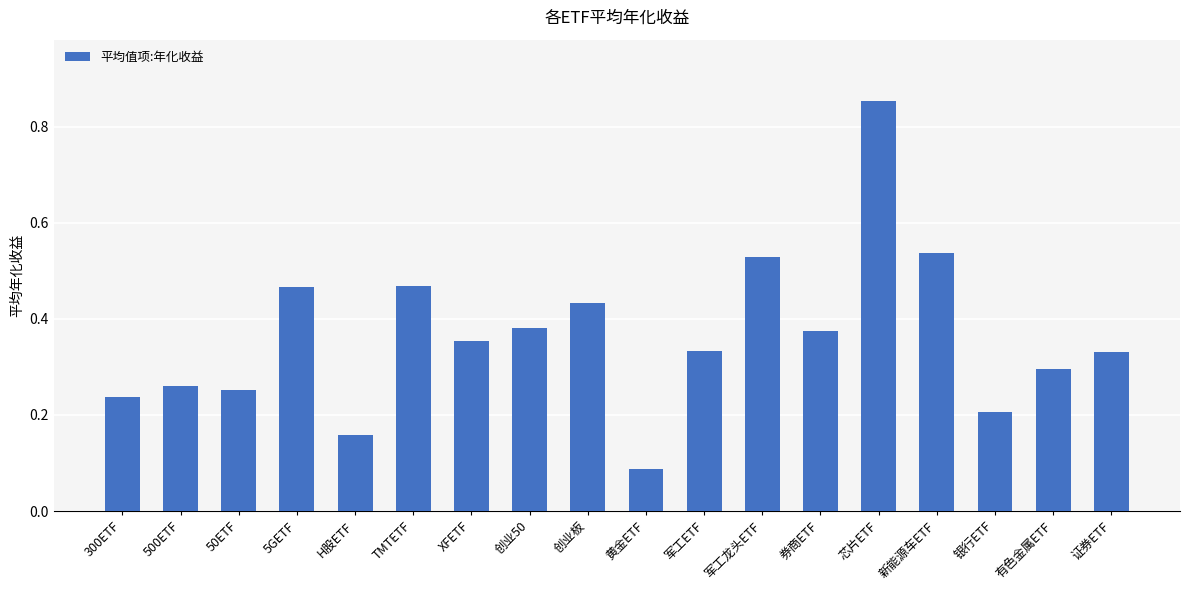

At which category does the chart reach its minimum across all series?

黄金ETF